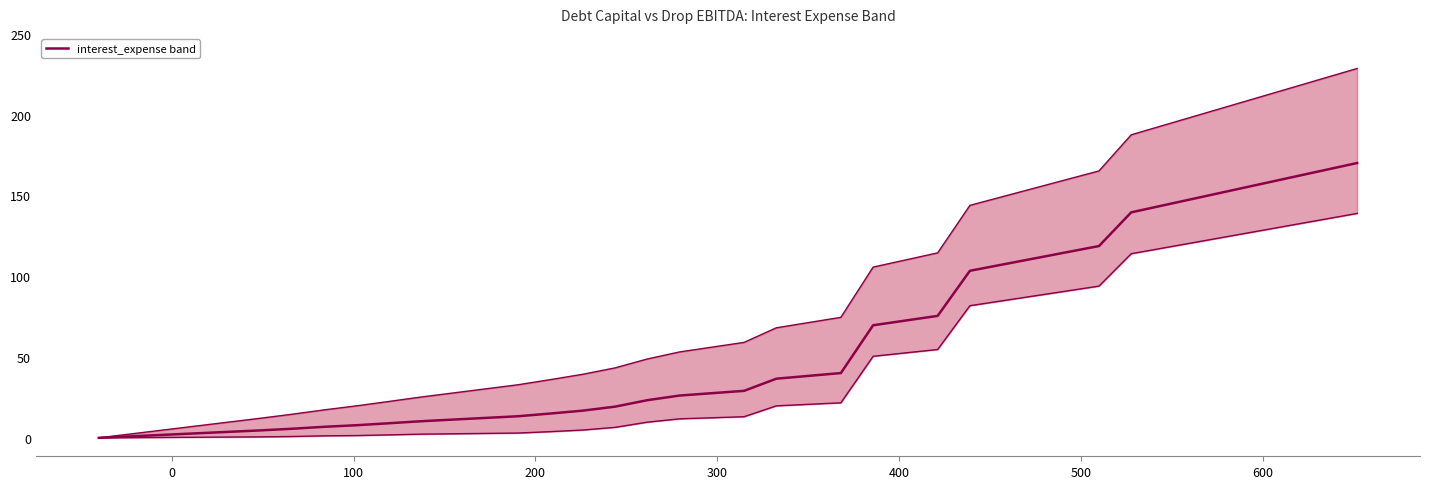

Reading left to right, what are all the values shown in this chart?

0.0	0.9	1.8	2.8	3.7	4.6	5.6	6.8	7.8	9.0	10.3	11.3	12.3	13.4	15.0	16.8	19.3	23.3	26.2	27.6	29.1	36.6	38.3	40.1	69.7	72.6	75.5	103.4	107.2	111.0	114.9	118.7	139.6	143.9	148.3	152.6	157.0	161.4	165.7	170.1